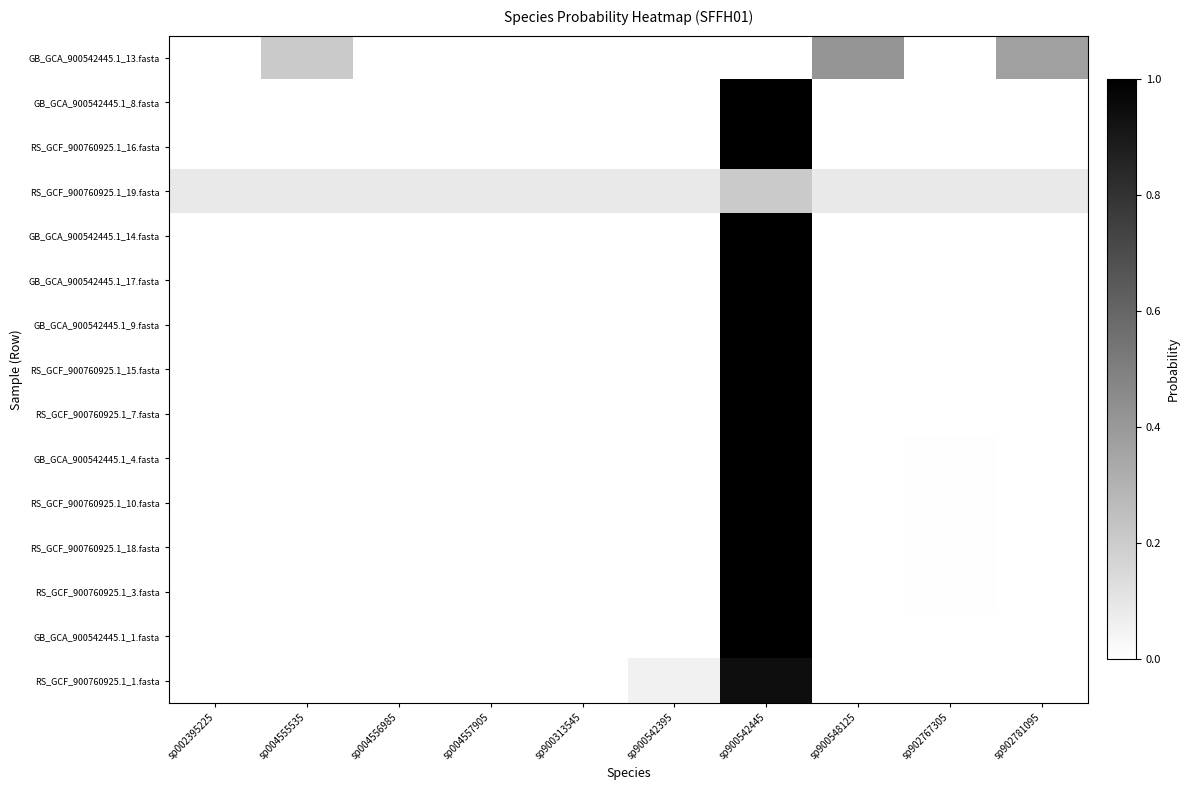

Which has a higher value, sp902767305 or sp900542395?

sp902767305